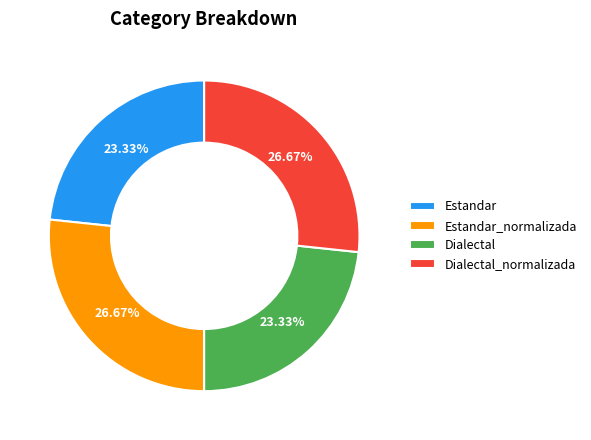

To the nearest percent, what portion does Estandar_normalizada represent?

27%